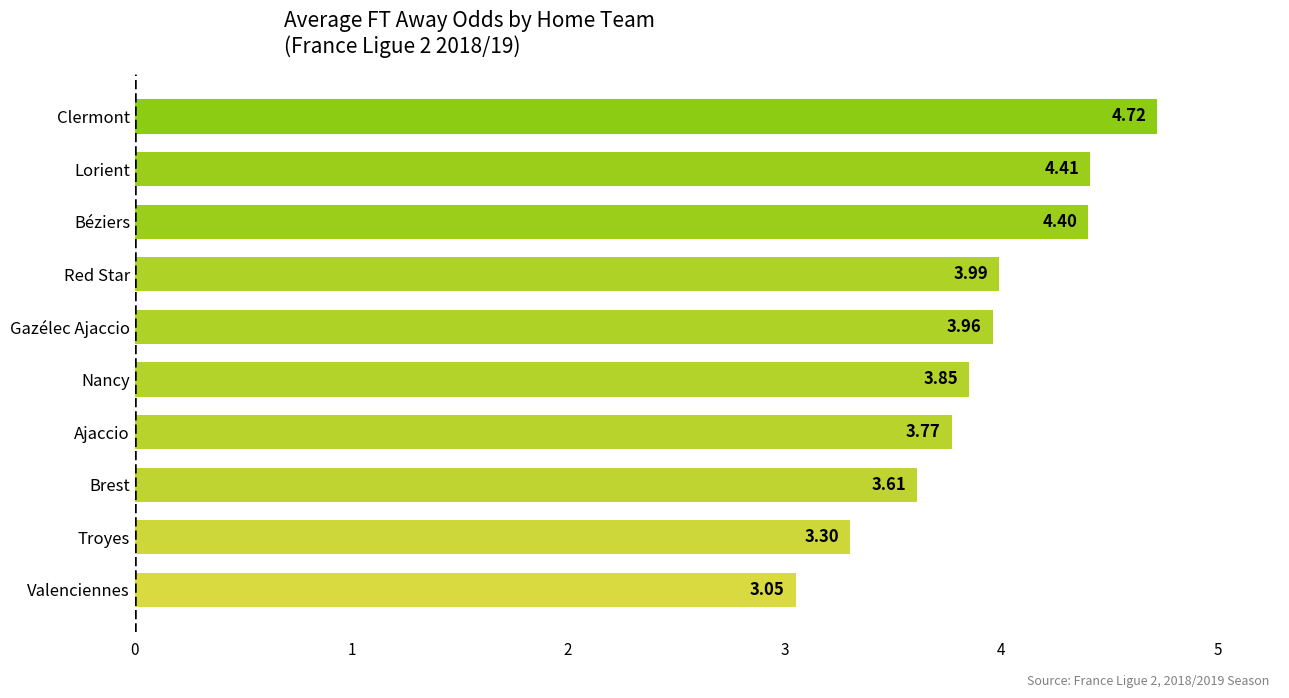

What is the difference between the maximum and minimum values?

1.7